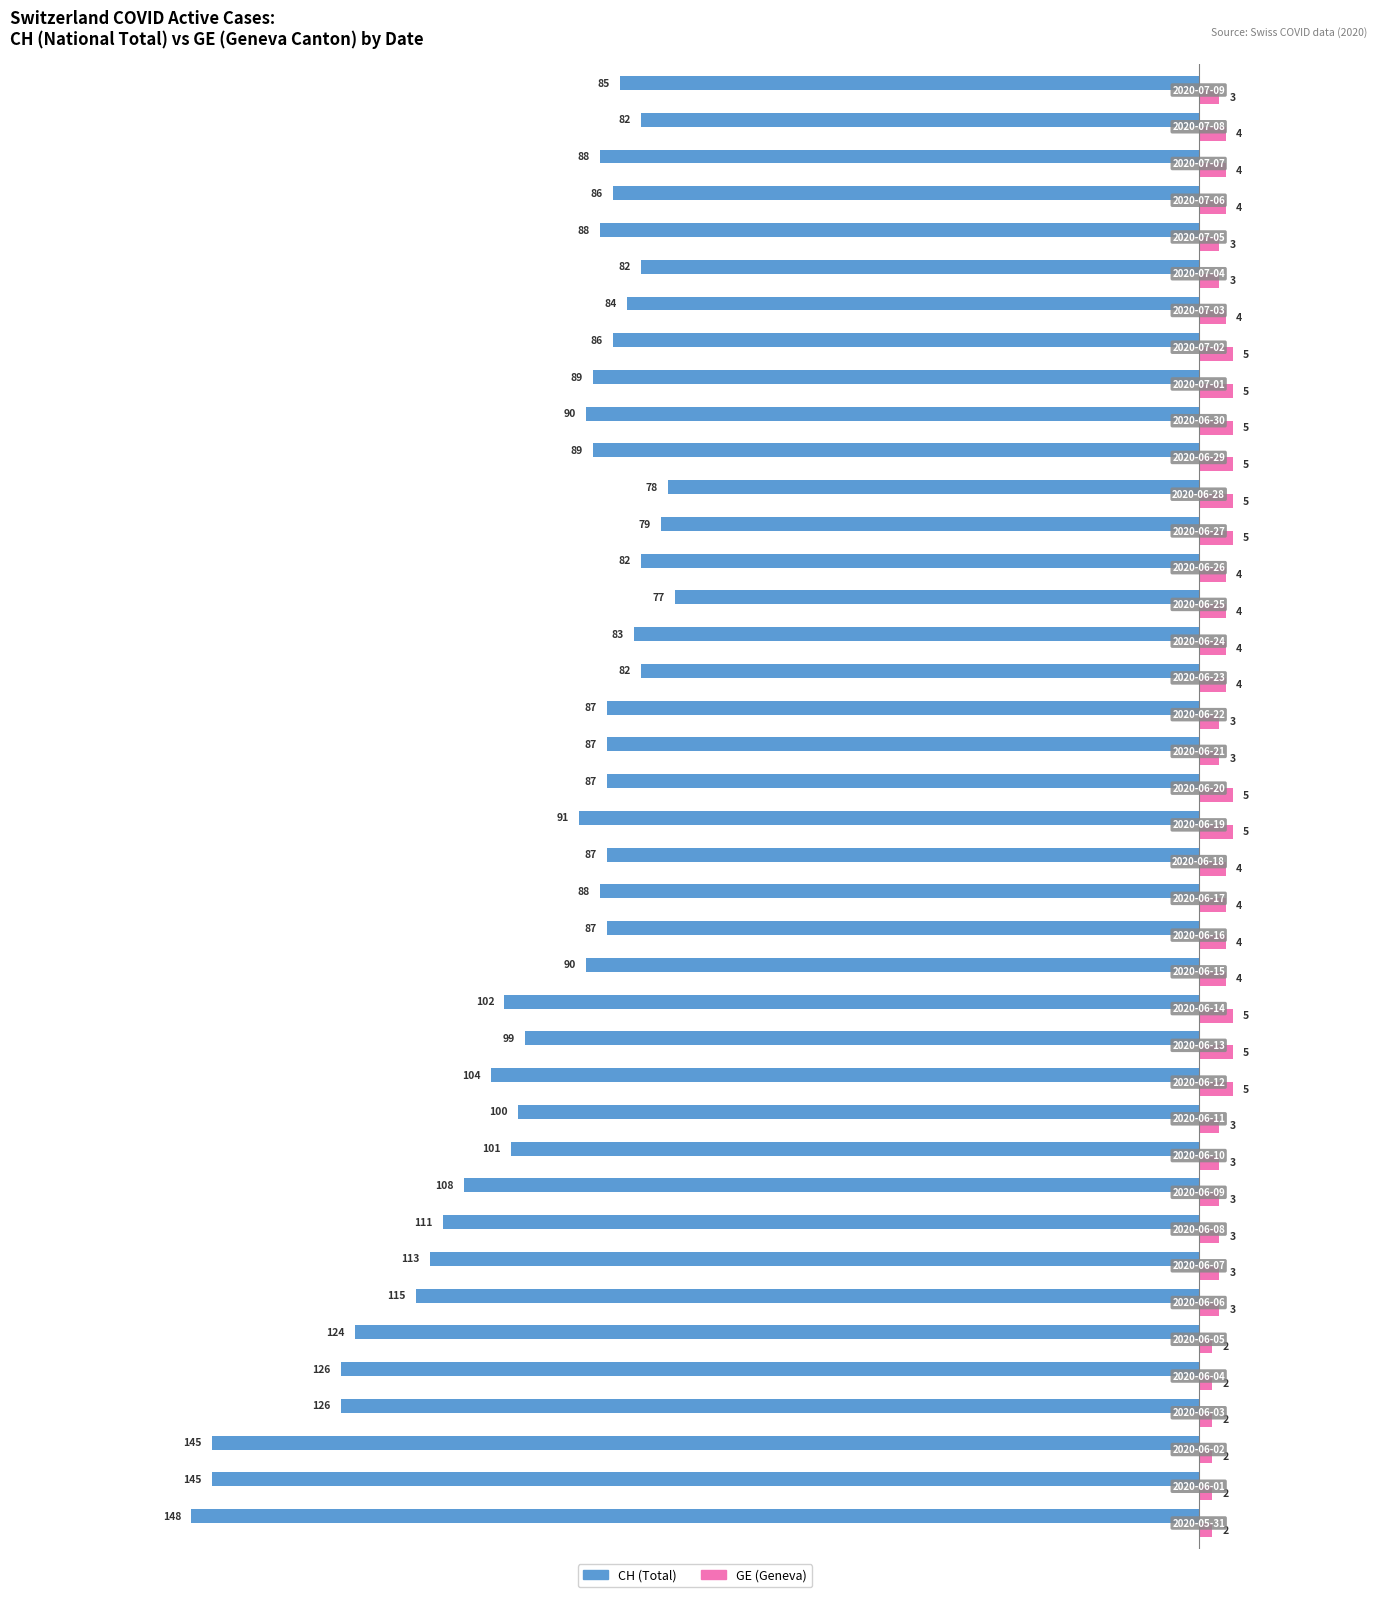

Which series has the largest total across all categories?

GE (Geneva)